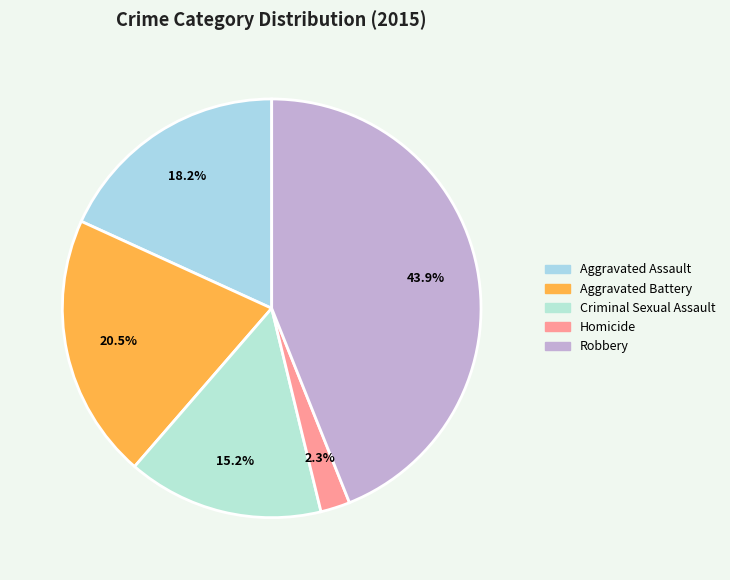

Is there a majority slice in this chart?

No